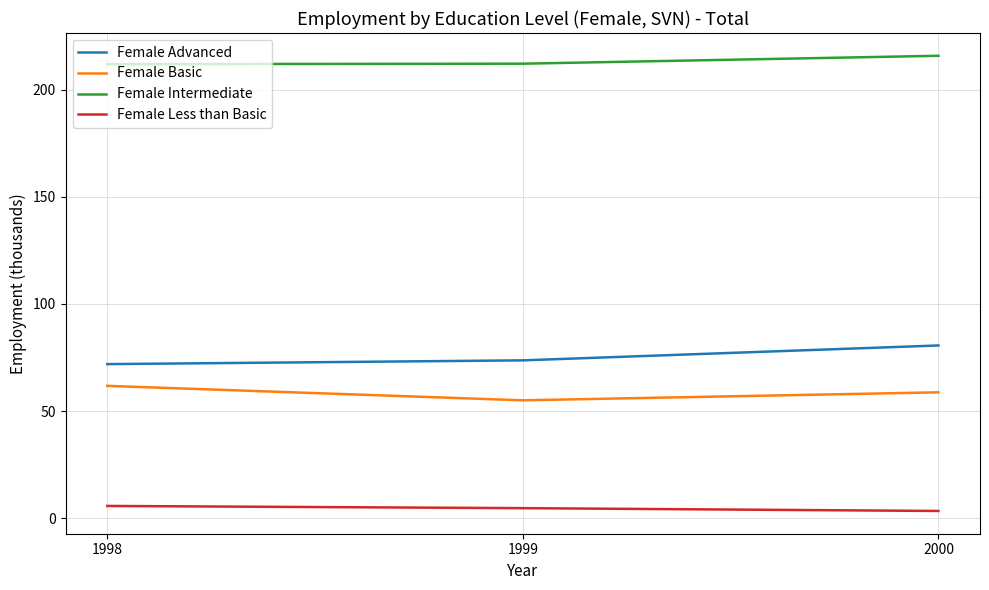

How many series are shown in this chart?

4